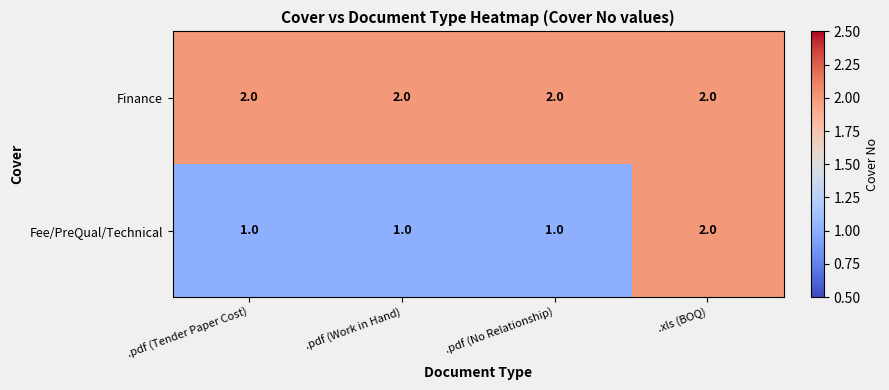

What is the minimum value shown in the chart?

1